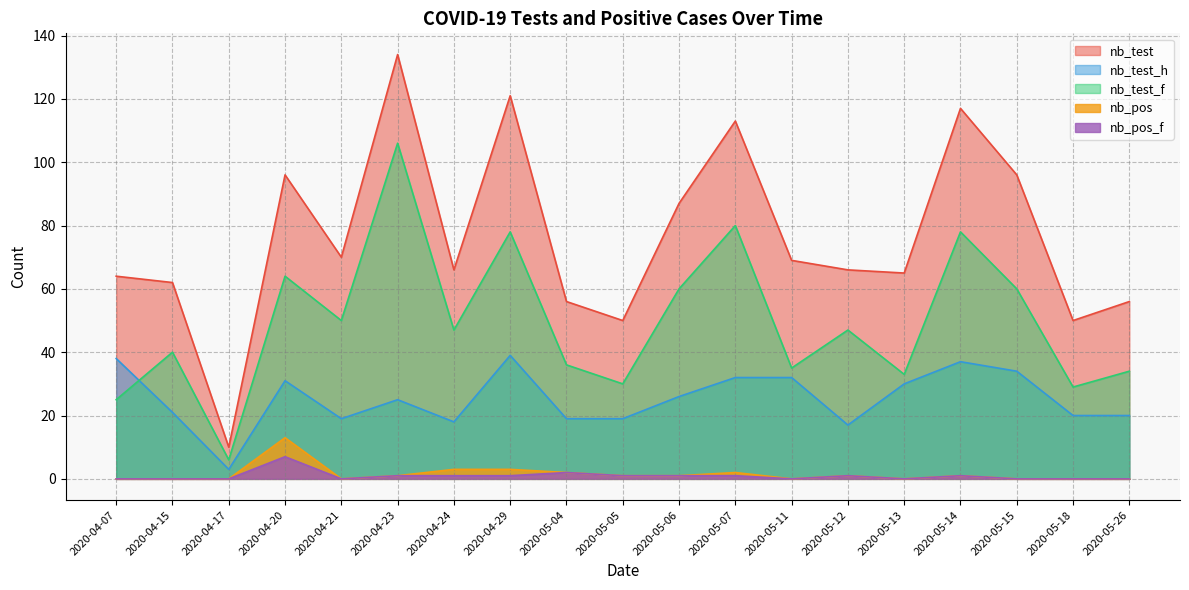

What is the average value of the nb_test_f series?

49